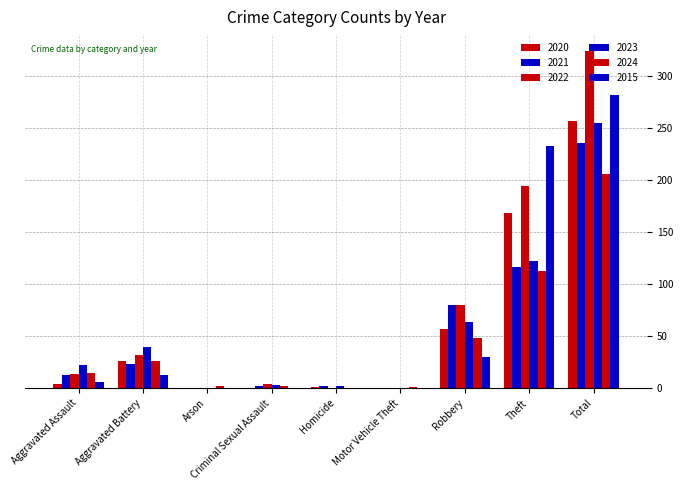

At which category does the chart reach its peak across all series?

Total